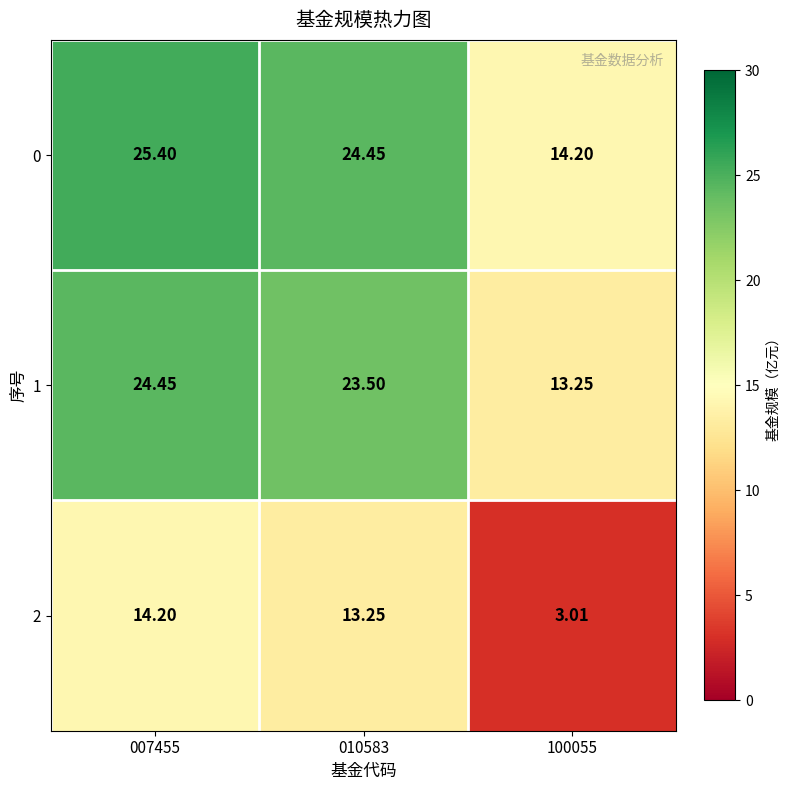

Is the value of 1 at 010583 greater than the value of 2 at 007455?

Yes